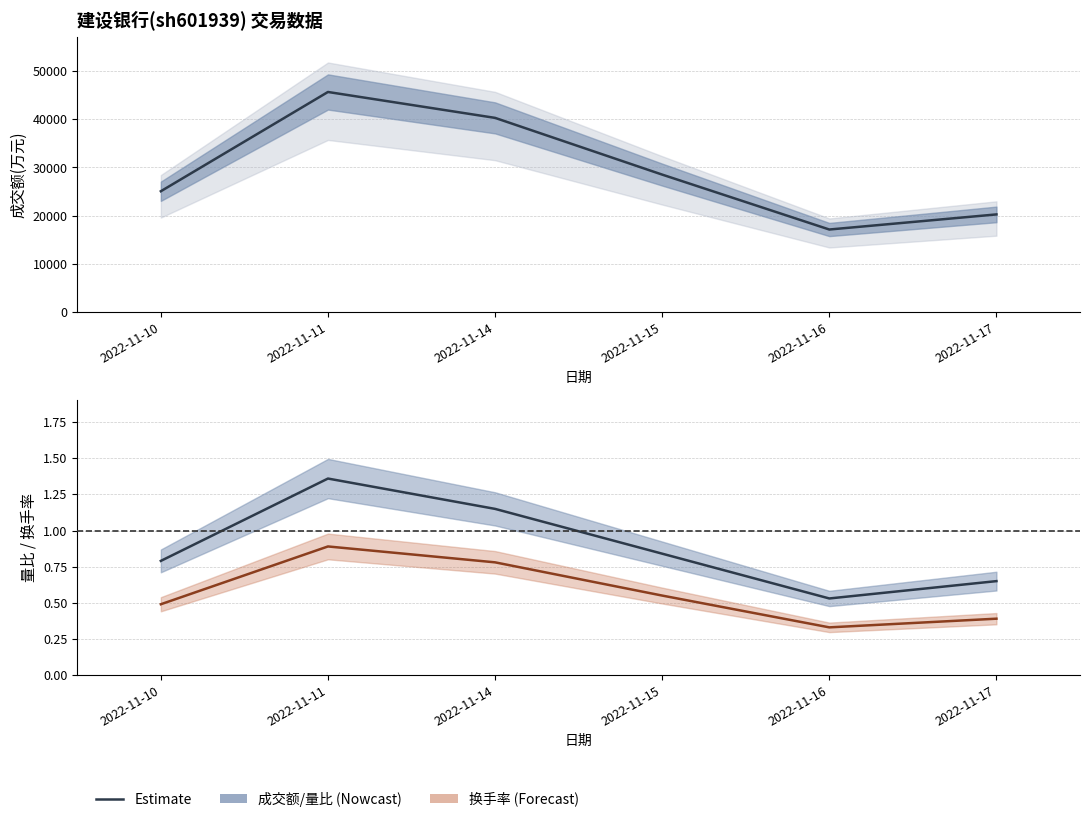

True or false: 换手率 and 成交额(万元) intersect in this chart.

False